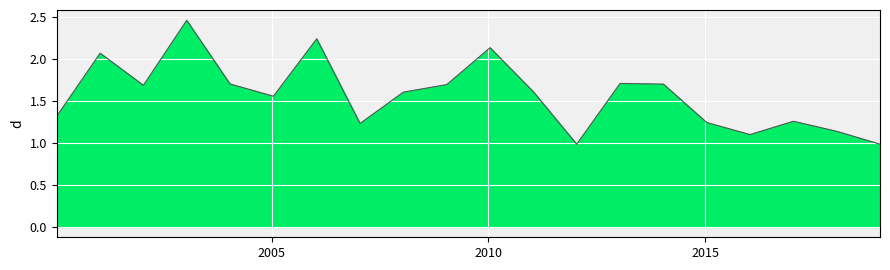

What is the minimum value shown in the chart?

1.0